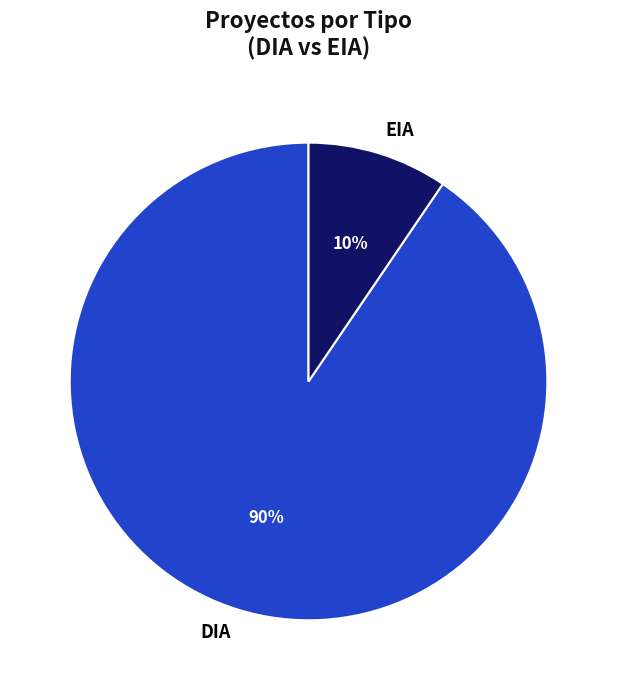

Count the number of slices in the pie.

2